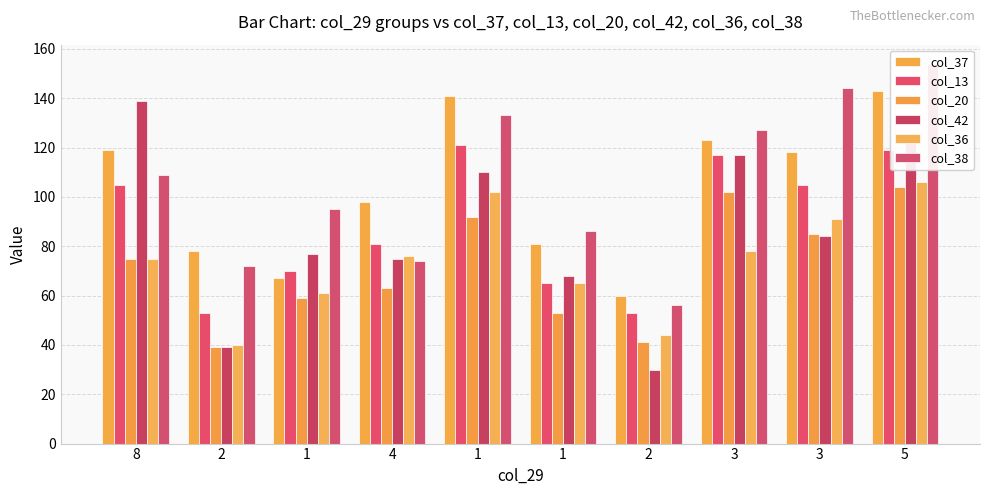

What is the approximate value of col_36 at 1, to the nearest 5?

65